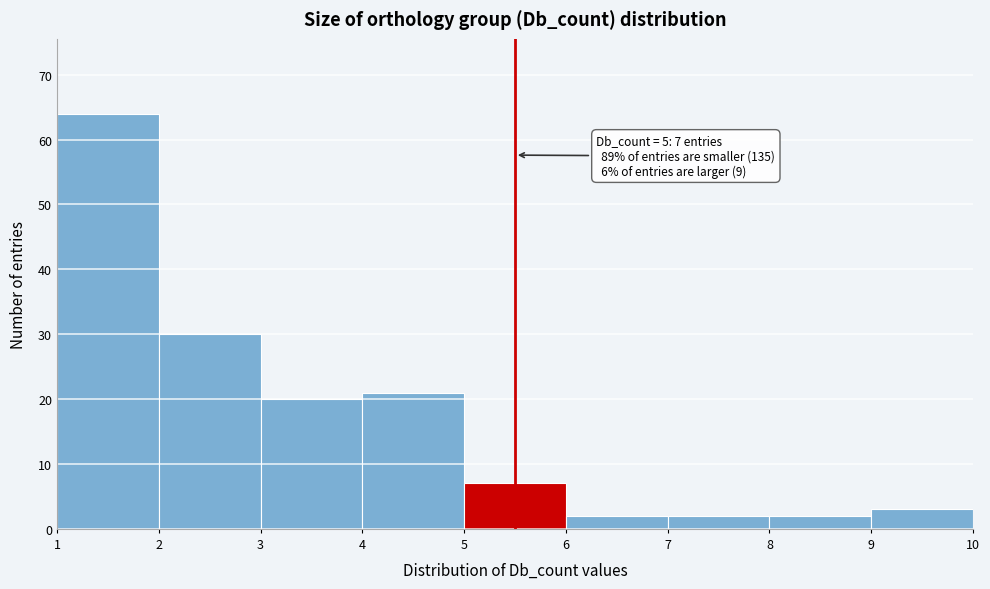

Over which range of the x-axis is the bar tallest?

1 to 2